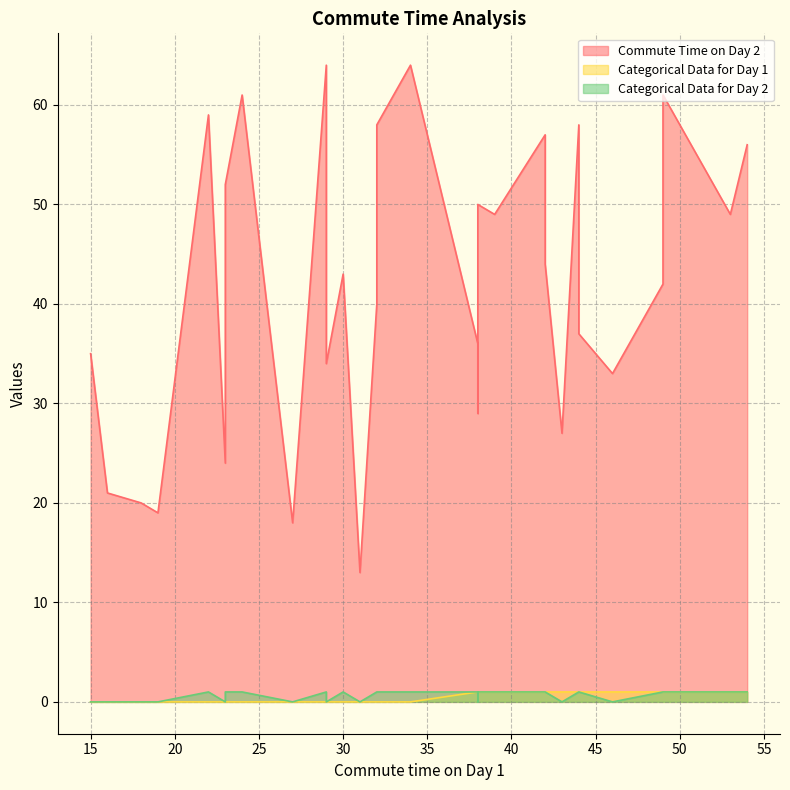

How many Categorical Data for Day 2 values are between 0 and 1?

32